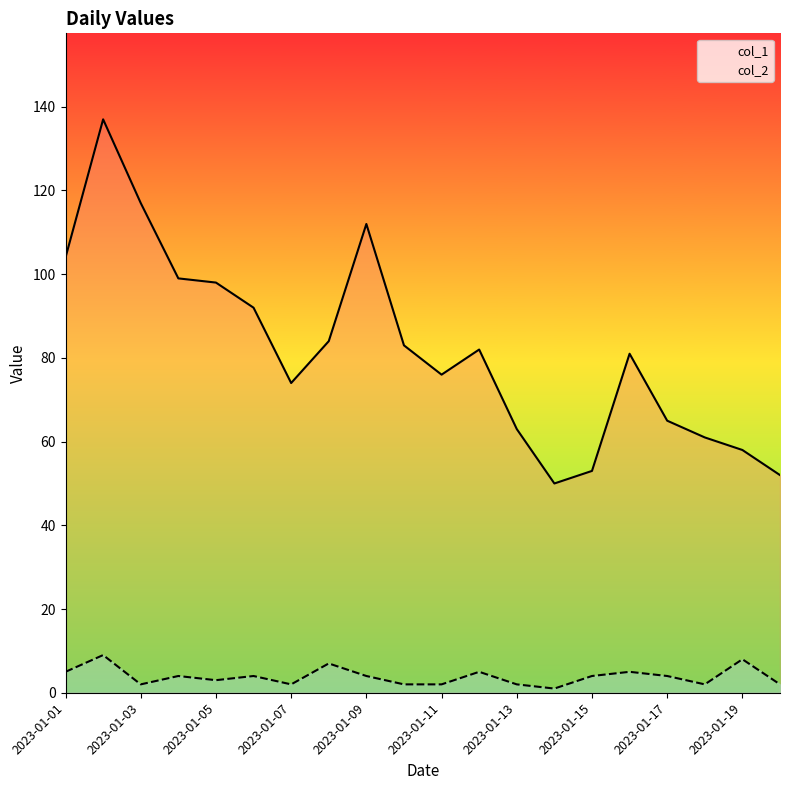

The value of col_1 at 2023-01-03 is 117. True or false?

True